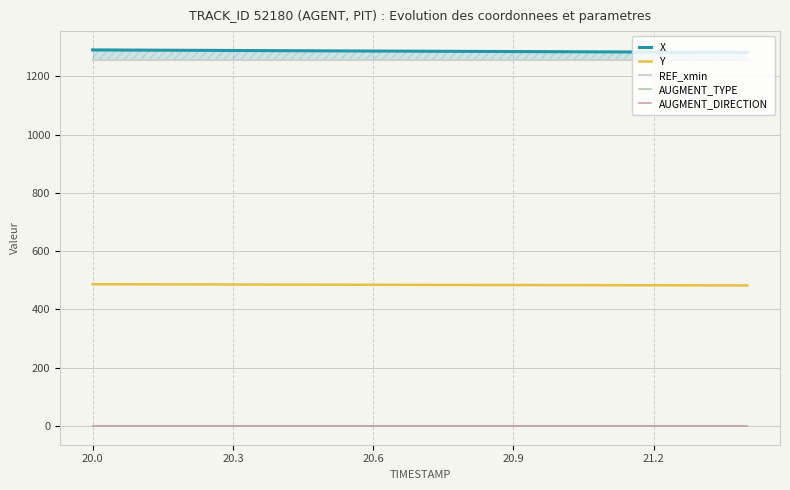

What is the spread (max minus min) of values at 20.6?

1289.8